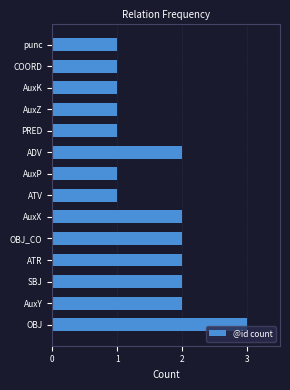

Reading top to bottom, extract all data points from this chart.

punc=1	COORD=1	AuxK=1	AuxZ=1	PRED=1	ADV=2	AuxP=1	ATV=1	AuxX=2	OBJ_CO=2	ATR=2	SBJ=2	AuxY=2	OBJ=3